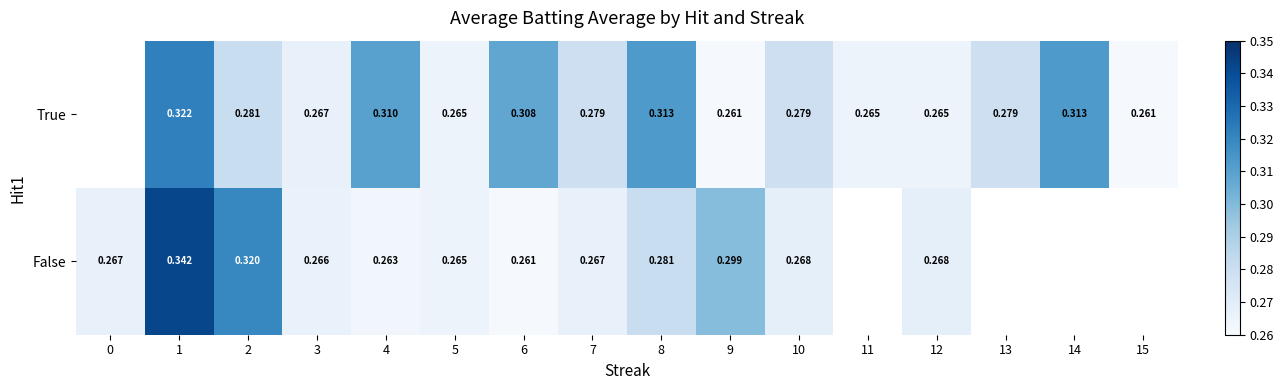

Is the value of True at 11 greater than the value of False at 4?

Yes